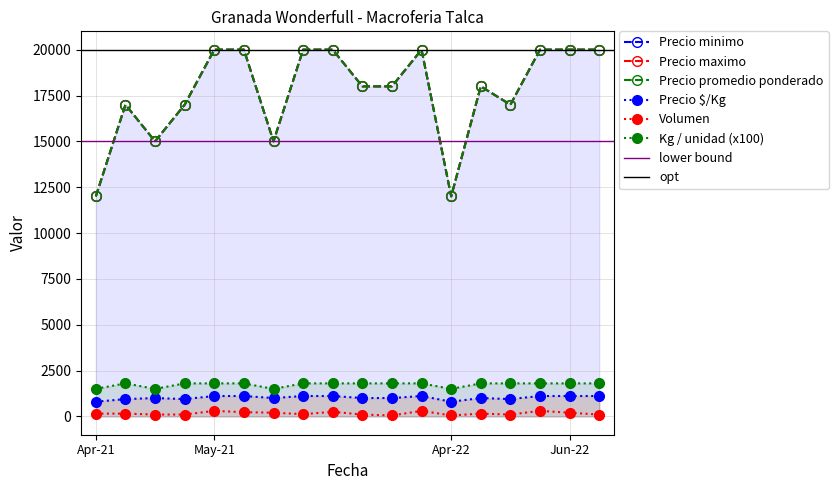

At which label does Volumen first exceed 150?

2021-04-30